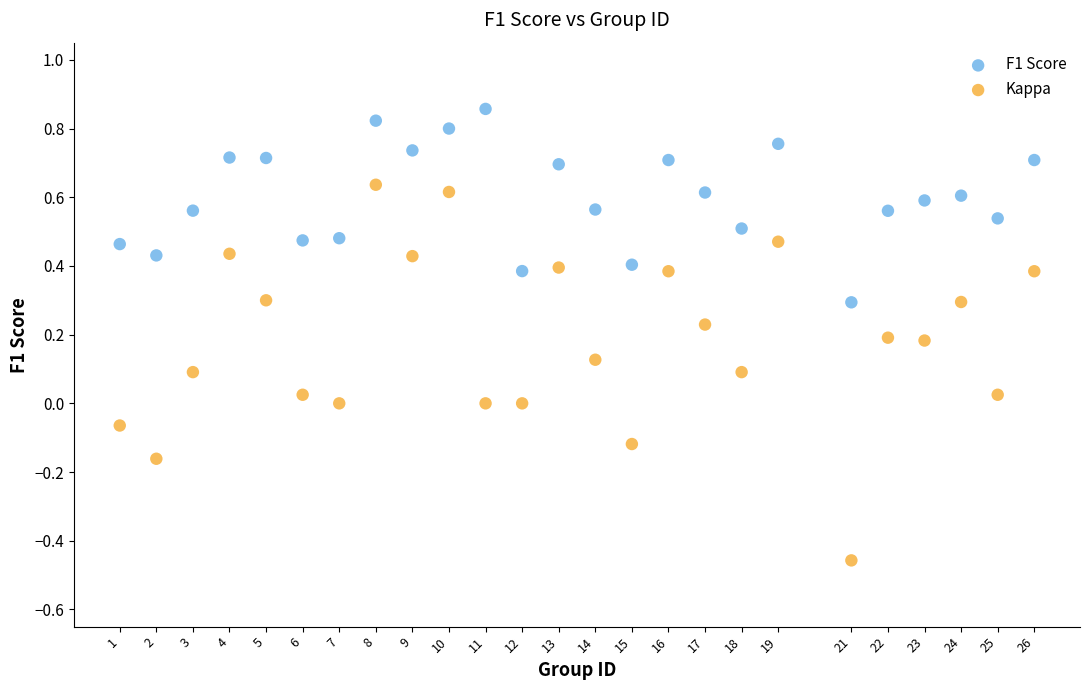

What are all the series names shown in the legend?

F1 Score, Kappa